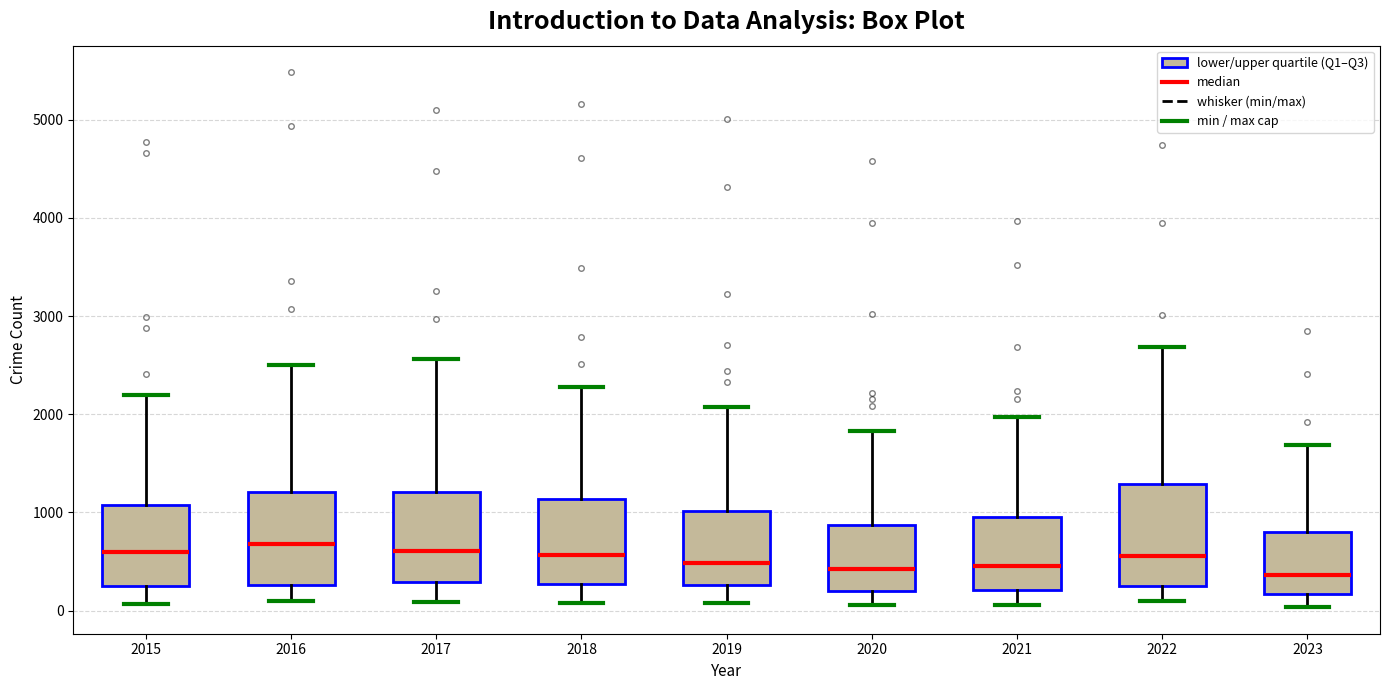

Reading left to right, transcribe this box plot: for each box, give where its median line is, the range the box spans, and where its two whiskers end, as read against the y-axis. The values are not printed on the chart, so give them approximately, as read against the axis.

2015: median 600, box 300 to 1100, whiskers 100 to 2200
2016: median 700, box 300 to 1200, whiskers 100 to 2500
2017: median 600, box 300 to 1200, whiskers 100 to 2600
2018: median 600, box 300 to 1100, whiskers 100 to 2300
2019: median 500, box 300 to 1000, whiskers 100 to 2100
2020: median 400, box 200 to 900, whiskers 100 to 1800
2021: median 500, box 200 to 900, whiskers 100 to 2000
2022: median 600, box 300 to 1300, whiskers 100 to 2700
2023: median 400, box 200 to 800, whiskers 0 to 1700